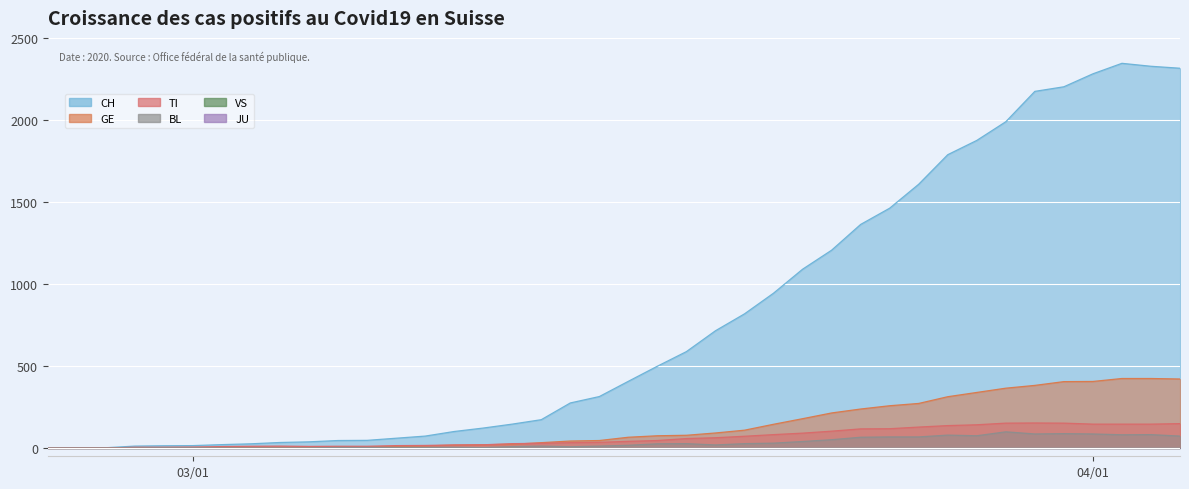

At which label is TI closest to 76?

2020-03-20